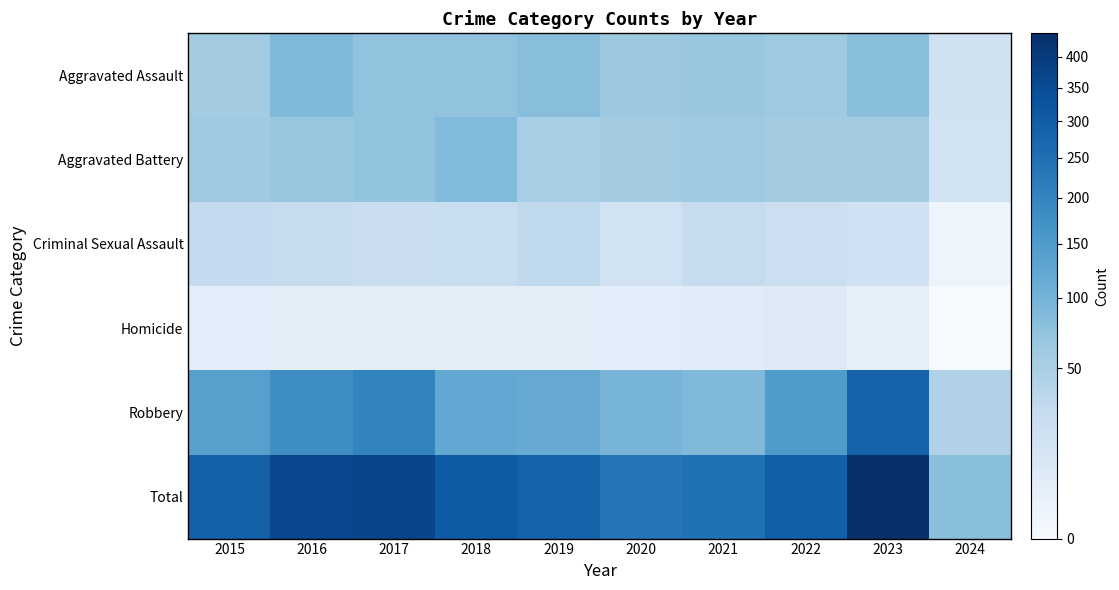

Between 2018 and 2020, which series saw the biggest shift?

Total